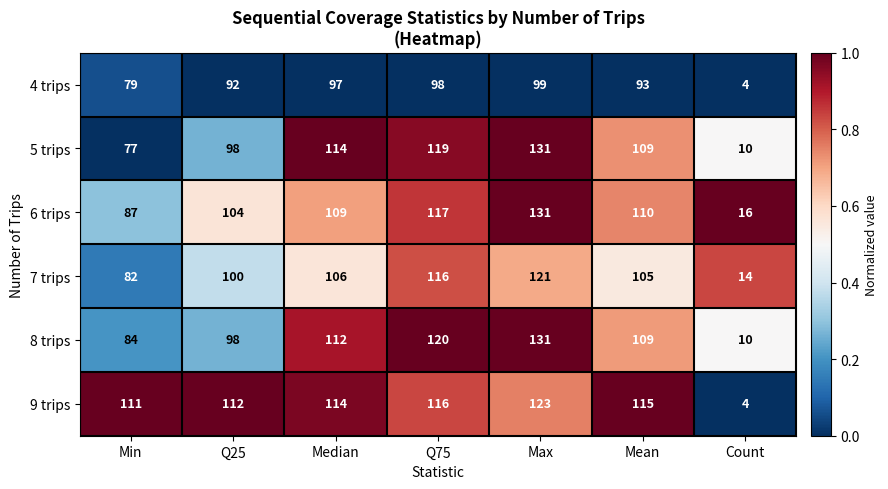

How many categories are shown in the chart?

7